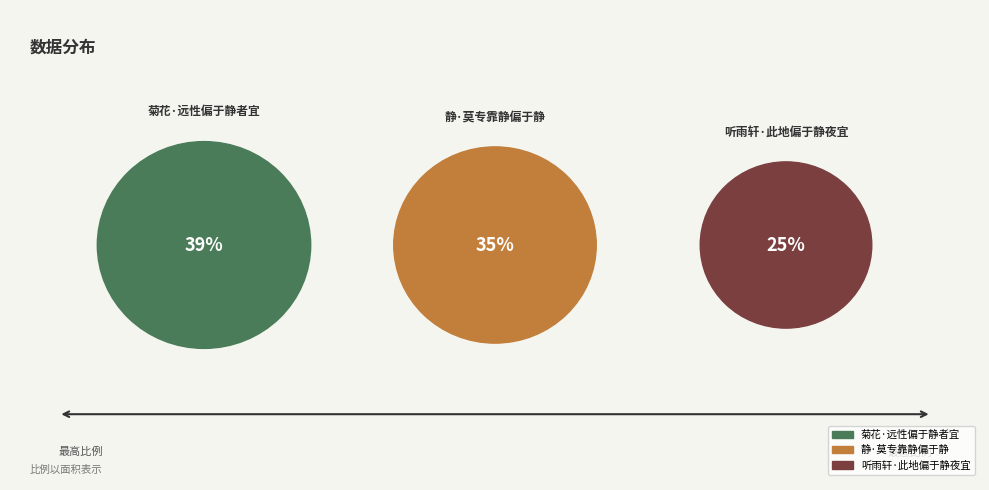

Is there a majority slice in this chart?

No